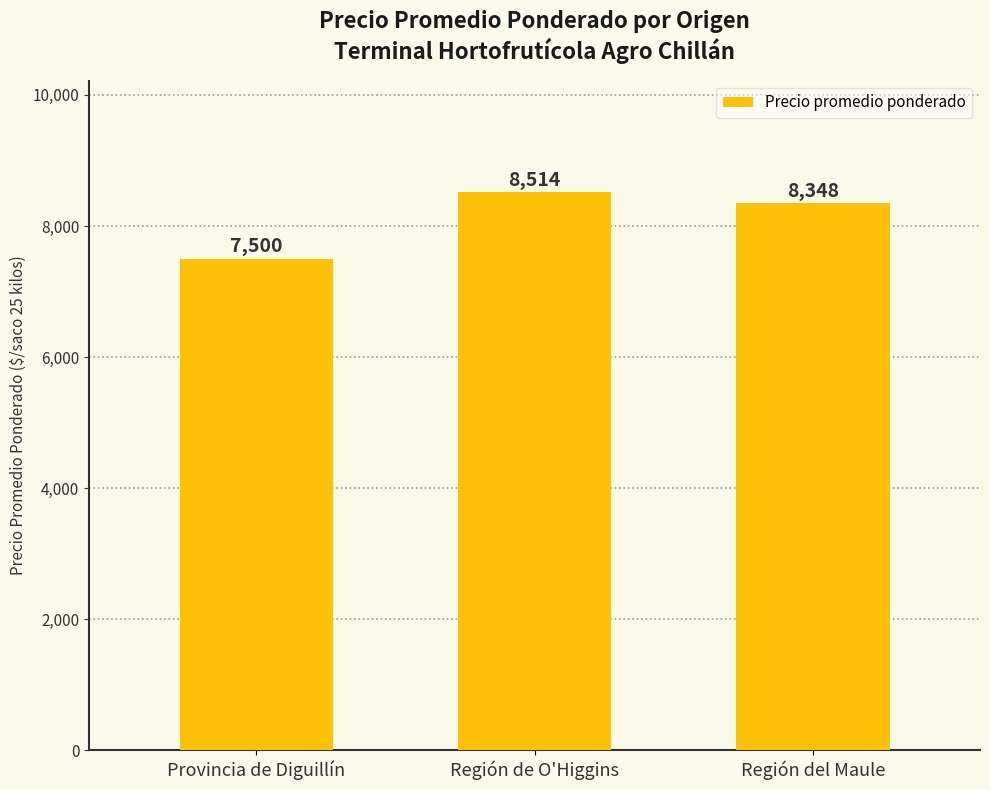

What position from the right is Región del Maule?

1